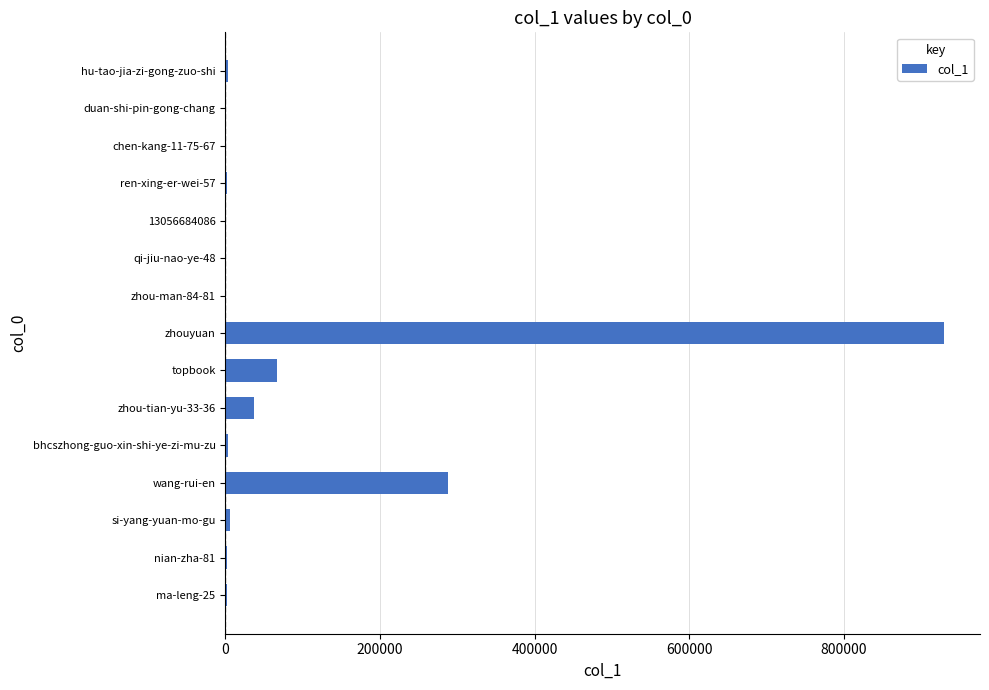

What is the maximum value shown in the chart?

929536